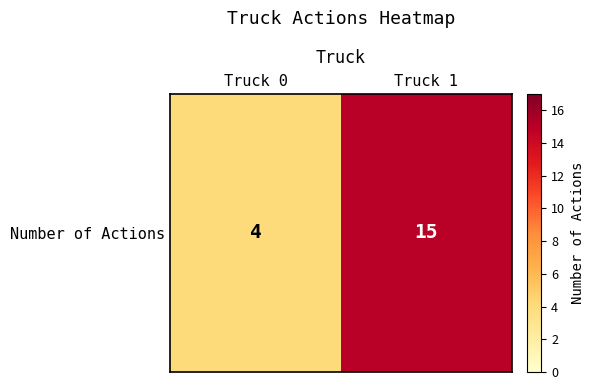

At which category does the chart reach its minimum across all series?

Truck 0